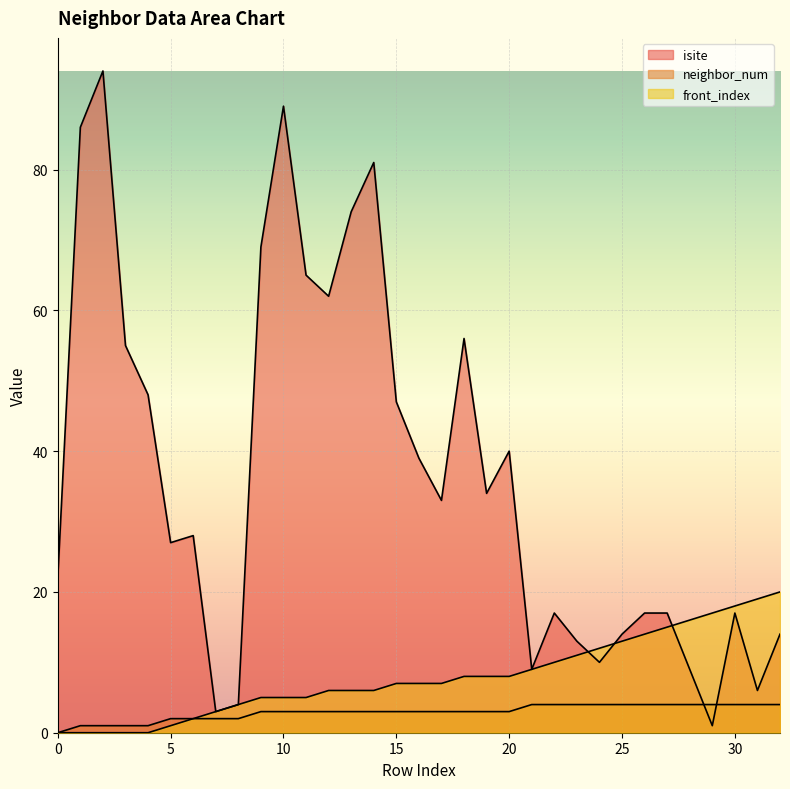

Reading right to left, what are all the values shown in this chart?

isite: 32=14	31=6	30=17	29=1	28=9	27=17	26=17	25=14	24=10	23=13	22=17	21=9	20=40	19=34	18=56	17=33	16=39	15=47	14=81	13=74	12=62	11=65	10=89	9=69	8=4	7=3	6=28	5=27	4=48	3=55	2=94	1=86	0=22
neighbor_num: 32=4	31=4	30=4	29=4	28=4	27=4	26=4	25=4	24=4	23=4	22=4	21=4	20=3	19=3	18=3	17=3	16=3	15=3	14=3	13=3	12=3	11=3	10=3	9=3	8=2	7=2	6=2	5=2	4=1	3=1	2=1	1=1	0=0
front_index: 32=20	31=19	30=18	29=17	28=16	27=15	26=14	25=13	24=12	23=11	22=10	21=9	20=8	19=8	18=8	17=7	16=7	15=7	14=6	13=6	12=6	11=5	10=5	9=5	8=4	7=3	6=2	5=1	4=0	3=0	2=0	1=0	0=0